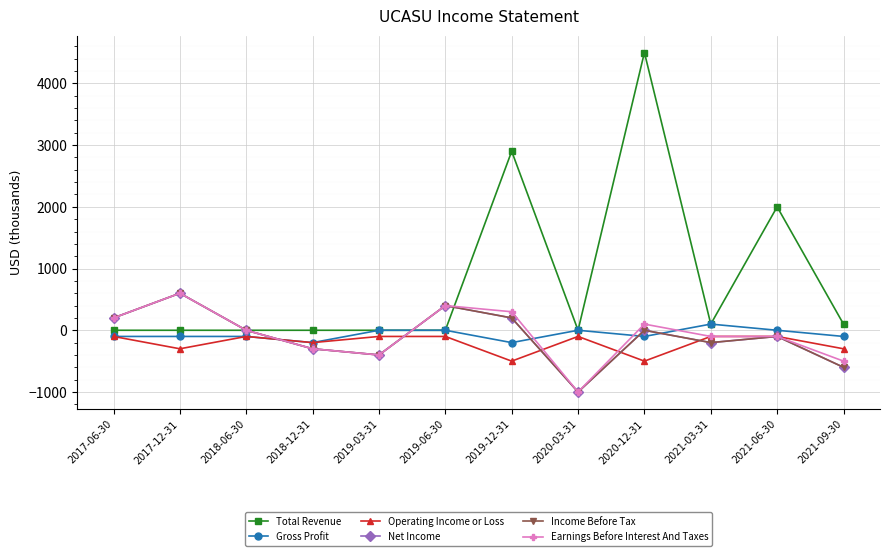

Rank the series by their maximum value, from highest to lowest.

Total Revenue, Net Income, Income Before Tax, Earnings Before Interest And Taxes, Gross Profit, Operating Income or Loss